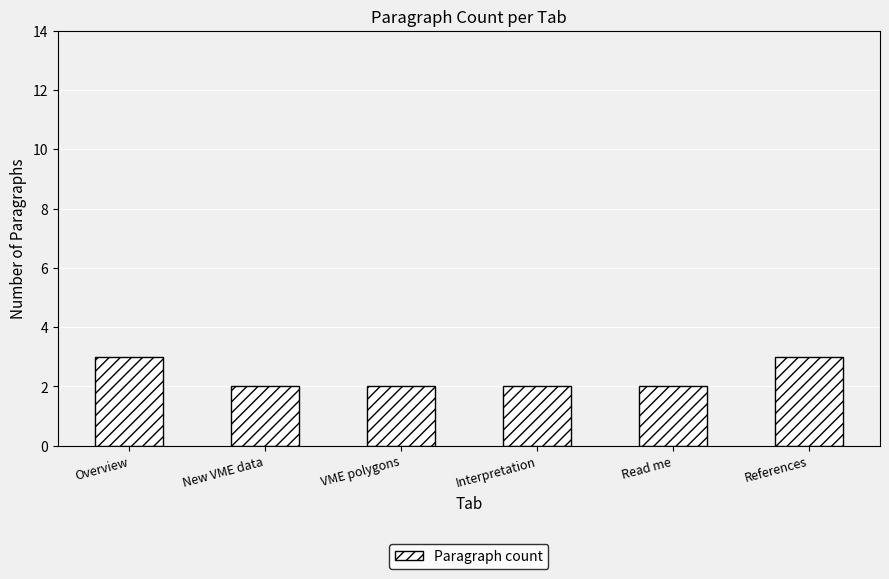

What is the sum of the values at Interpretation and Overview?

5